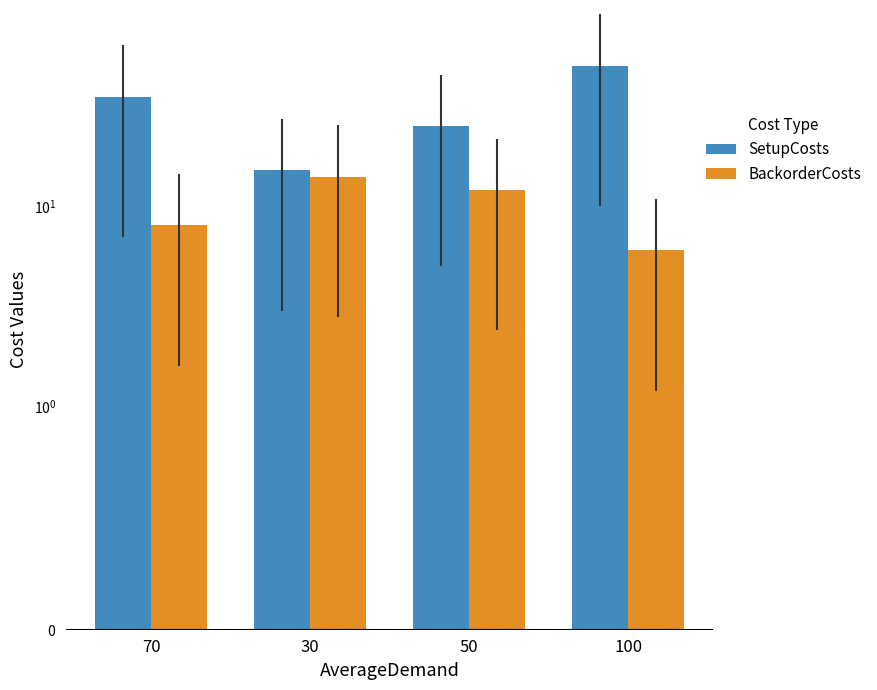

Reading left to right, what are all the values shown in this chart?

SetupCosts: 70=35	30=15	50=25	100=50
BackorderCosts: 70=8	30=14	50=12	100=6